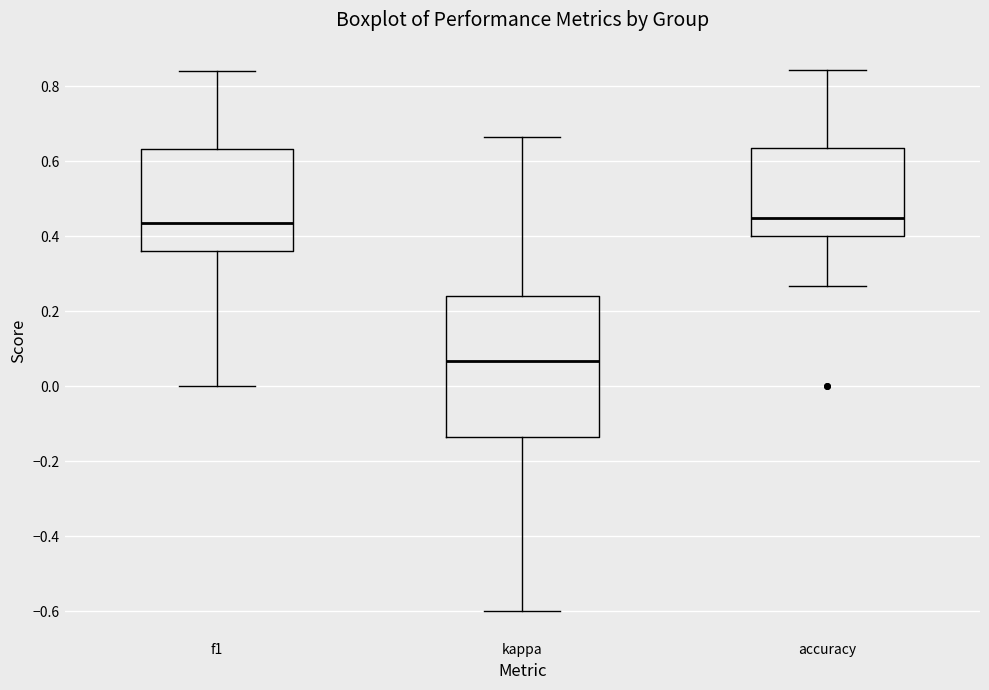

Reading left to right, transcribe this box plot: for each box, give where its median line is, the range the box spans, and where its two whiskers end, as read against the y-axis. The values are not printed on the chart, so give them approximately, as read against the axis.

f1: median 0.44, box 0.36 to 0.64, whiskers 0.00 to 0.84
kappa: median 0.06, box -0.14 to 0.24, whiskers -0.60 to 0.66
accuracy: median 0.46, box 0.40 to 0.64, whiskers 0.26 to 0.84